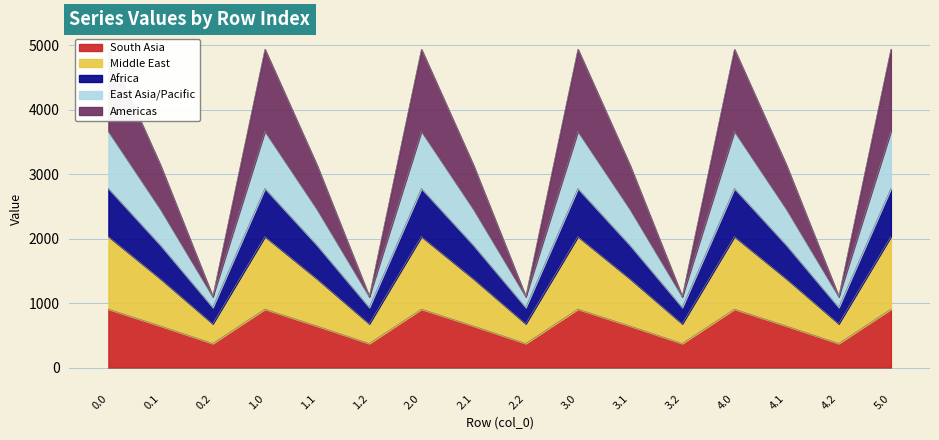

What is the minimum value for South Asia?

375.5